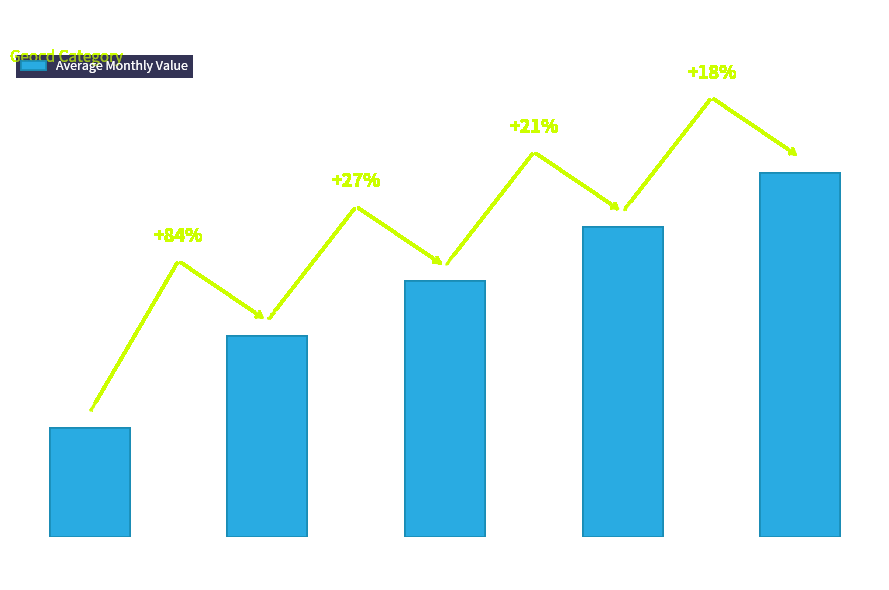

How many values are between 107 and 165?

3